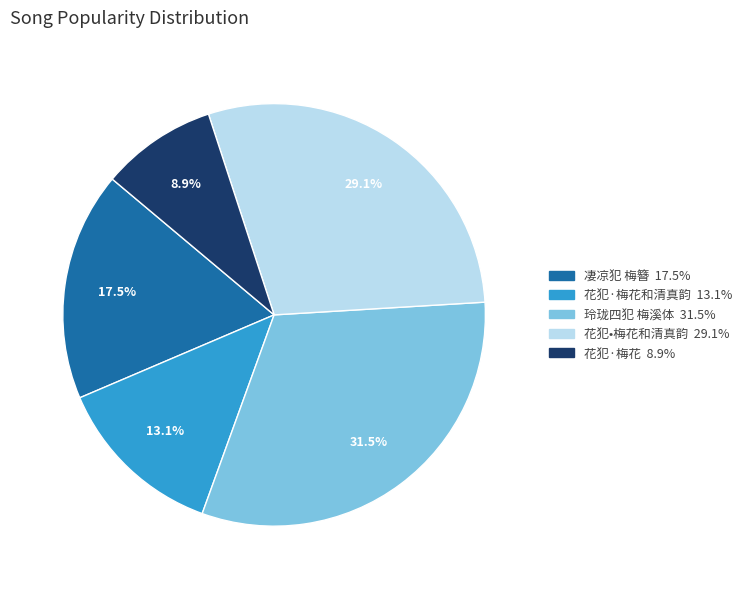

Is there a majority slice in this chart?

No